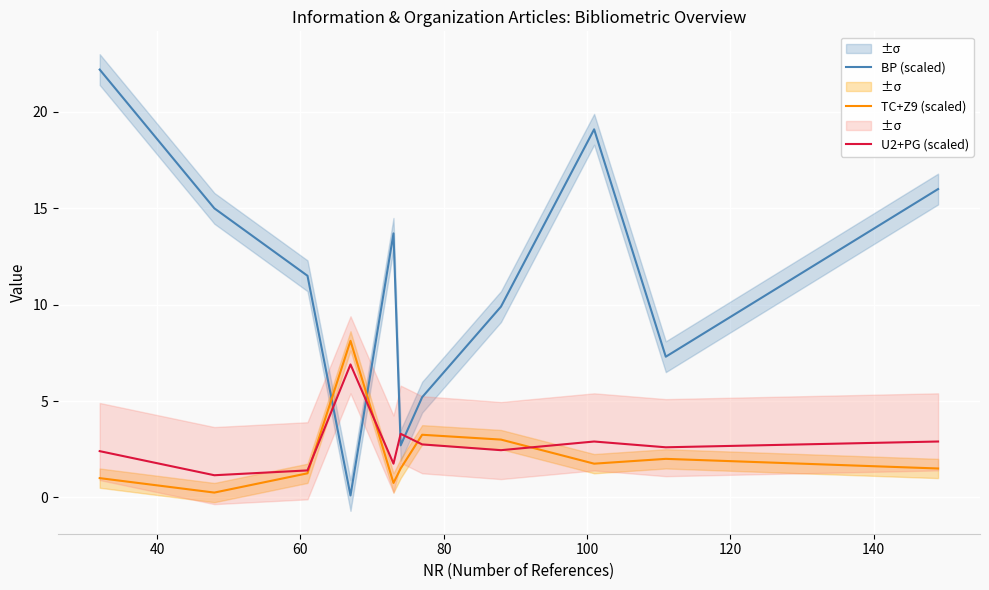

Which series ends up on top after the final intersection of TC+Z9 (scaled) and BP (scaled)?

BP (scaled)